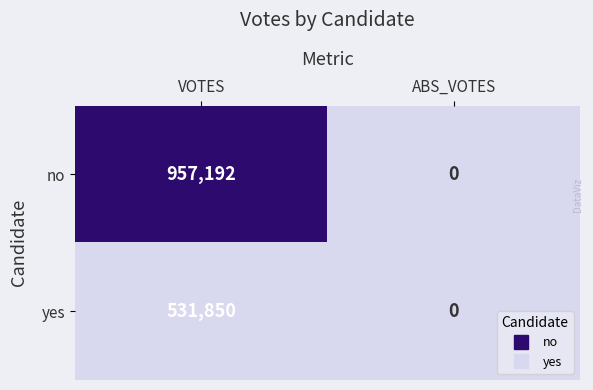

At which category is the sum across all series the highest?

VOTES